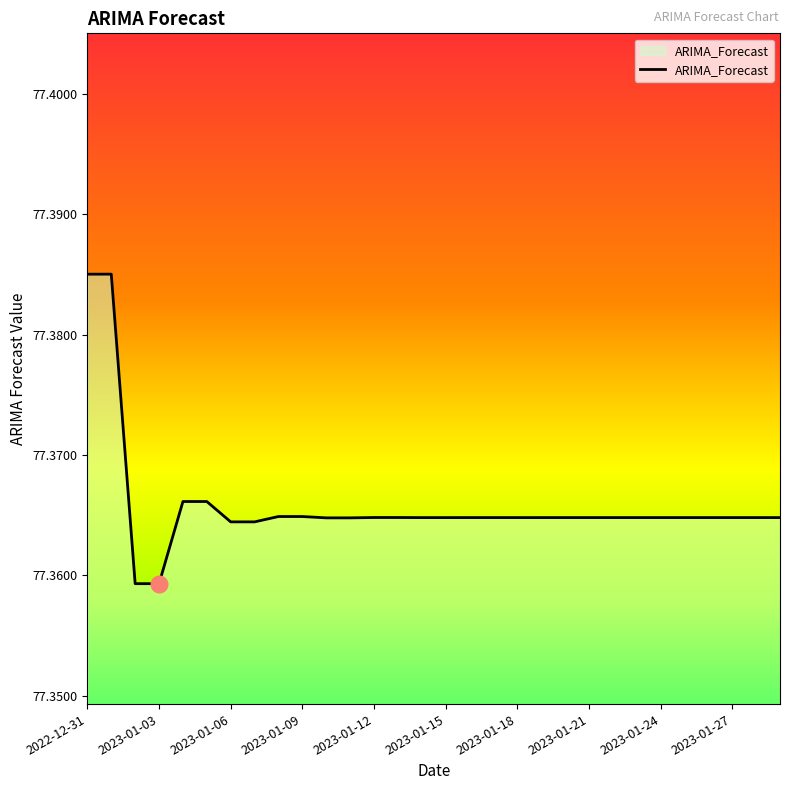

List the labels in order of value, largest first.

2023-01-01, 2022-12-31, 2023-01-05, 2023-01-04, 2023-01-09, 2023-01-08, 2023-01-13, 2023-01-12, 2023-01-17, 2023-01-16, 2023-01-21, 2023-01-20, 2023-01-25, 2023-01-24, 2023-01-29, 2023-01-28, 2023-01-26, 2023-01-27, 2023-01-22, 2023-01-23, 2023-01-18, 2023-01-19, 2023-01-14, 2023-01-15, 2023-01-10, 2023-01-11, 2023-01-06, 2023-01-07, 2023-01-02, 2023-01-03